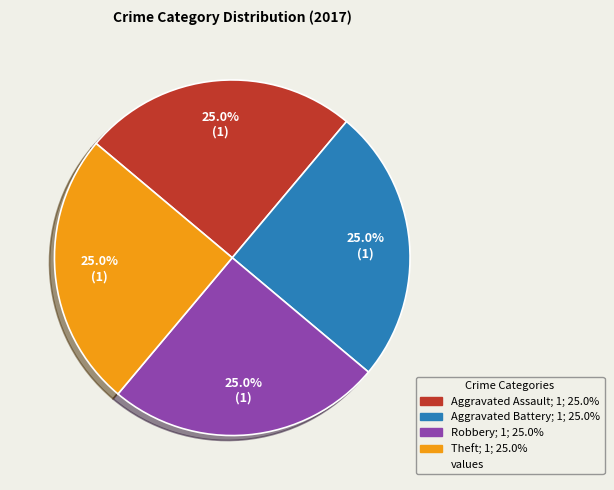

Is there any slice that represents more than half of the pie?

No